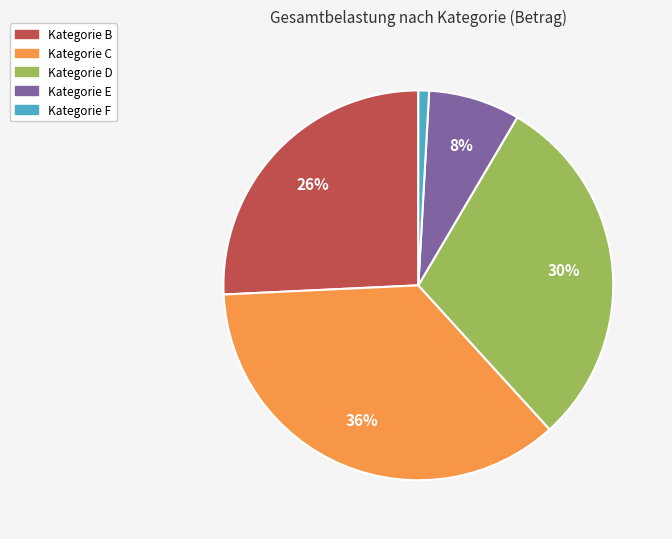

Does any single category account for the majority?

No